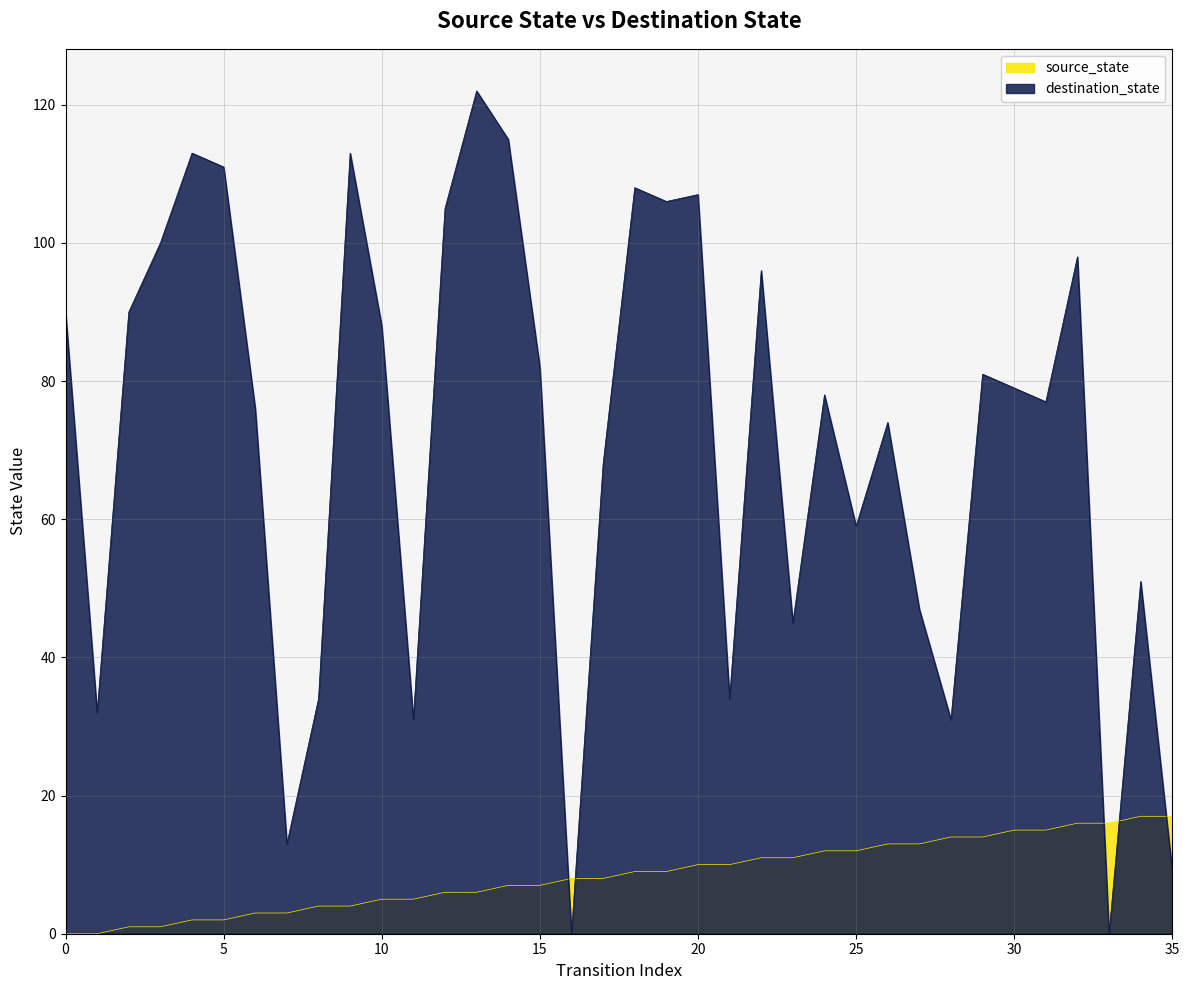

Which series ends up on top after the final intersection of source_state and destination_state?

source_state